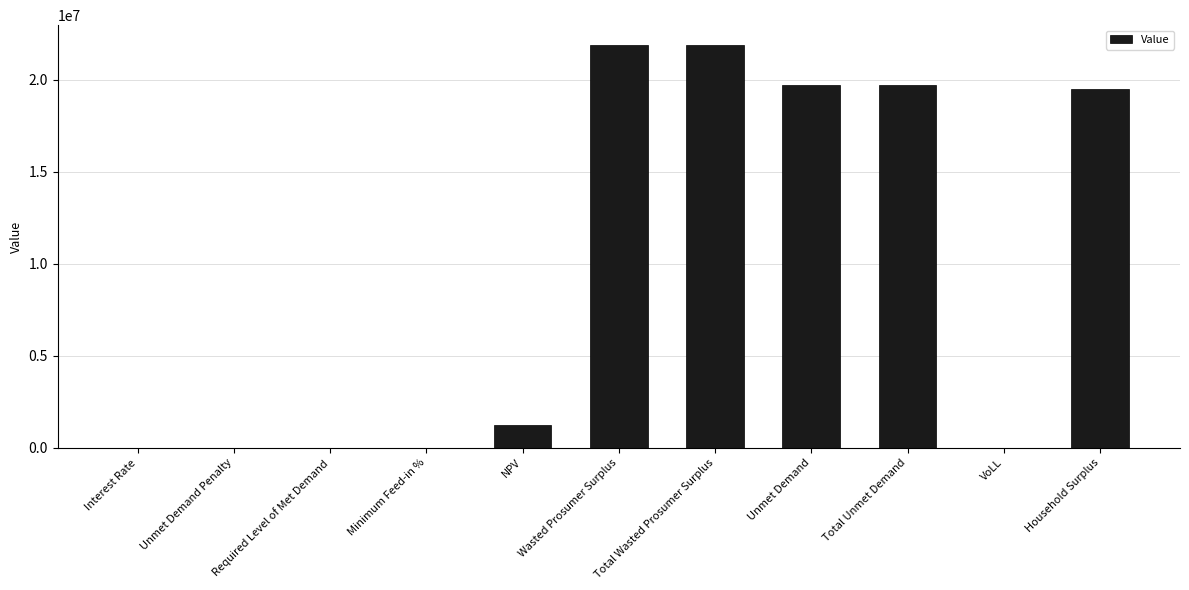

What is the maximum value shown in the chart?

21857442.2